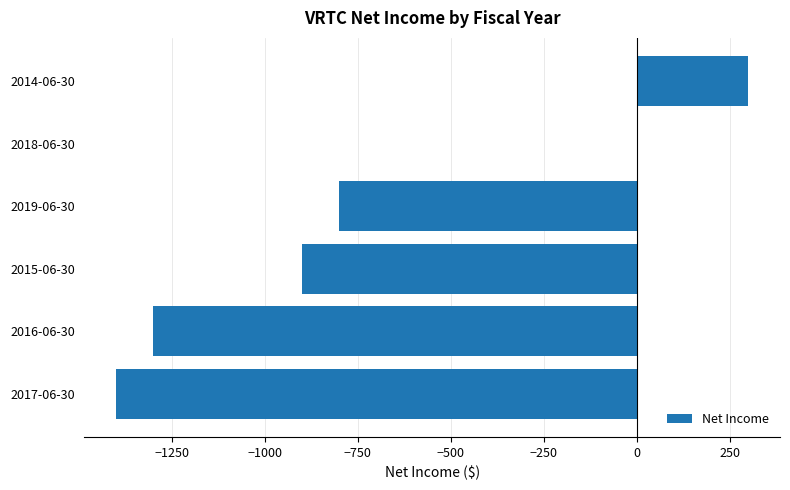

Which category has the highest value across all series?

2014-06-30